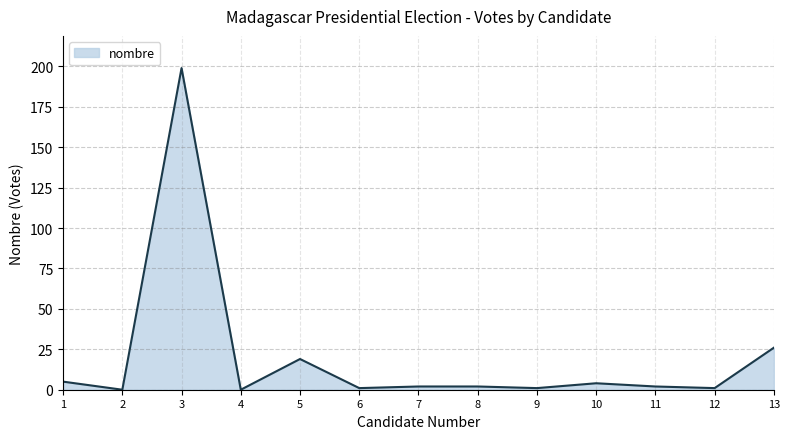

What is the maximum value shown in the chart?

199